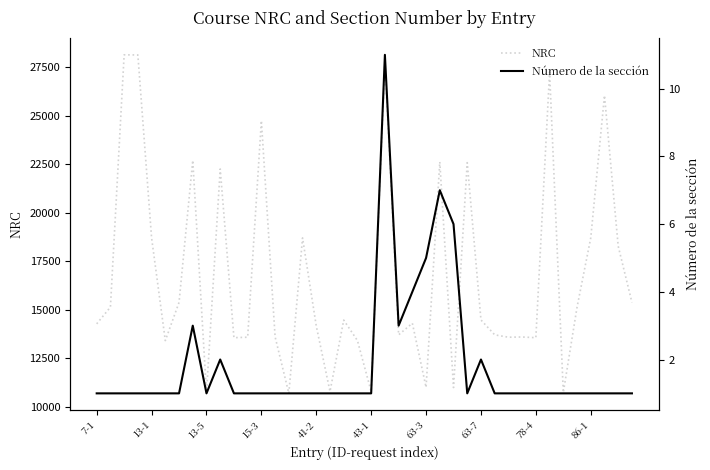

What is the label of the 23rd point from the left?

22